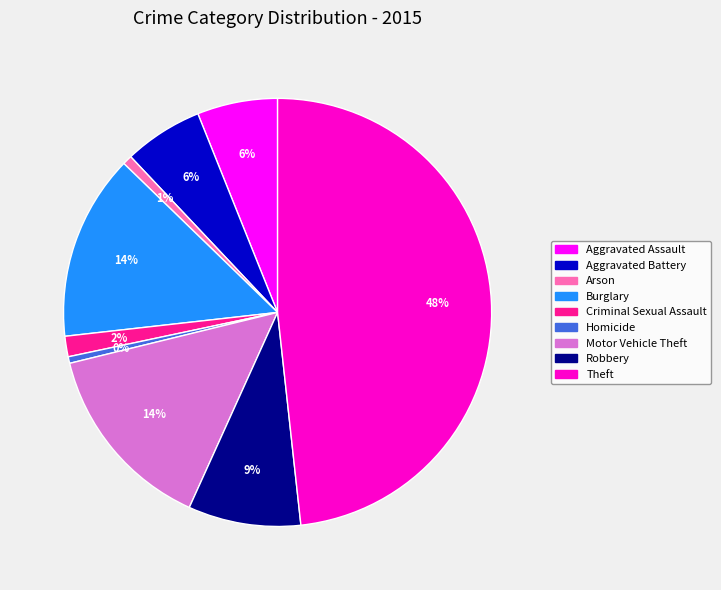

To the nearest percent, what is the combined percentage of Homicide and Aggravated Battery?

6%